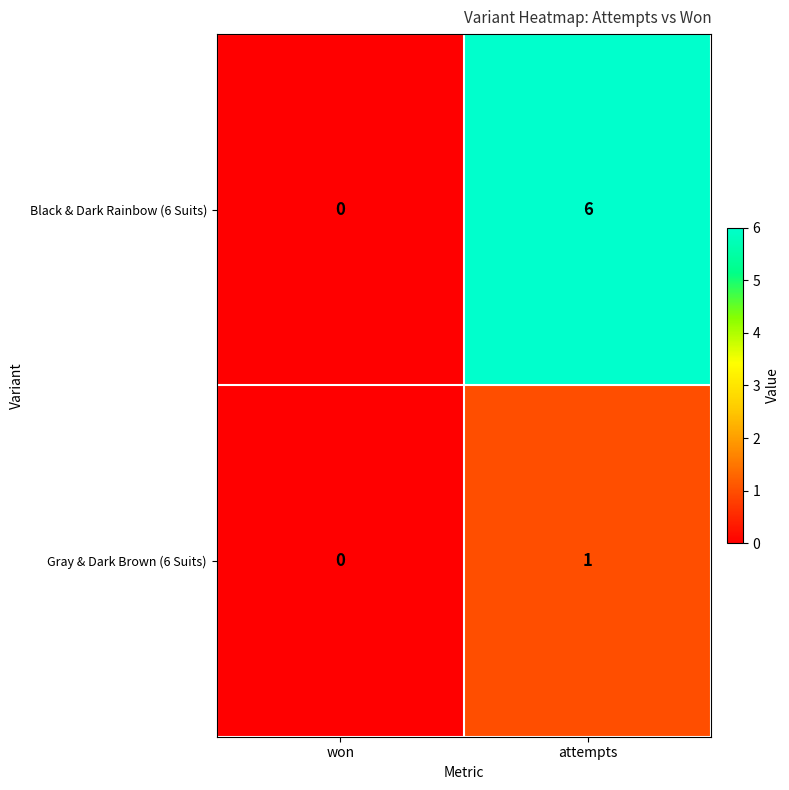

What is the sum of all Black & Dark Rainbow (6 Suits) values?

6